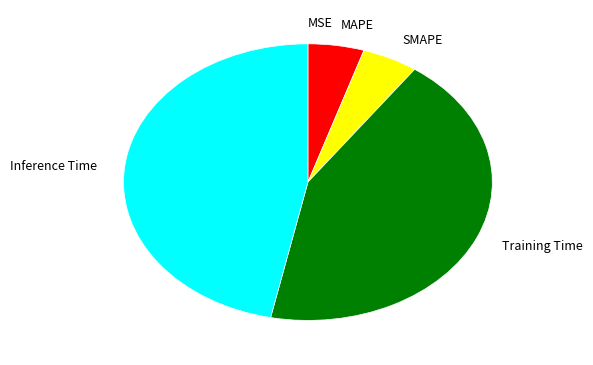

Is it true that MAPE is 15% of the pie?

False